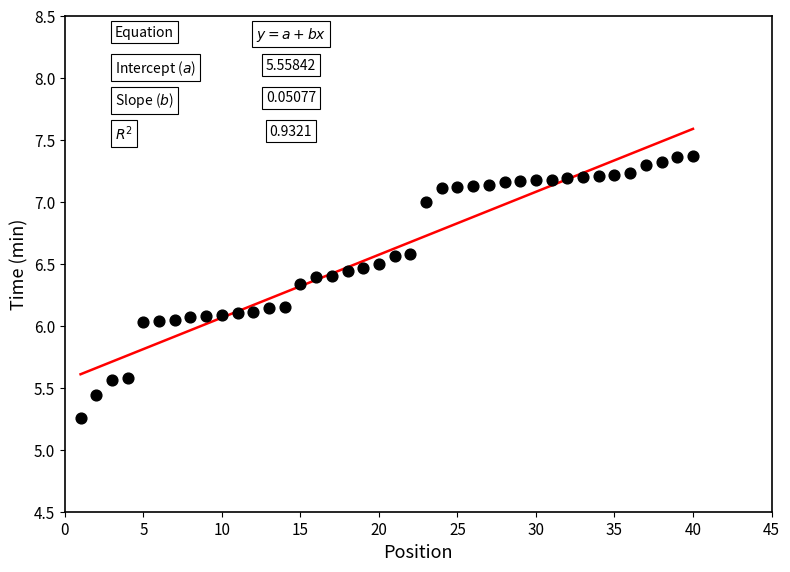

What is the range of Y values (max minus min)?

2.1